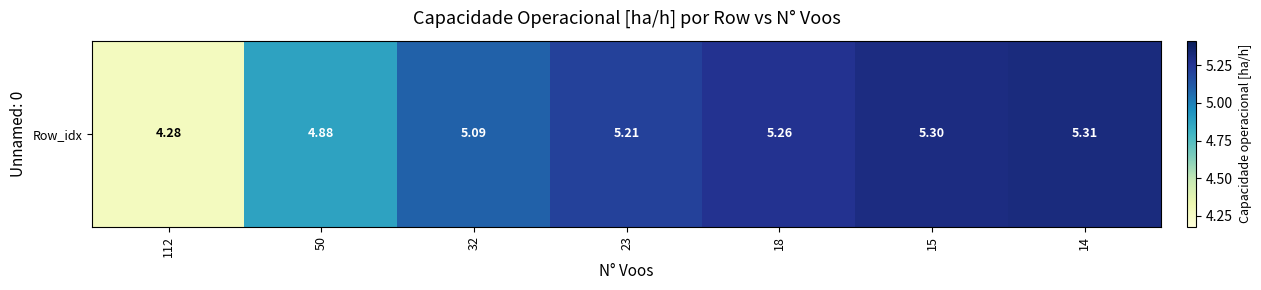

Is it true that the value at 18 is 9.3?

False